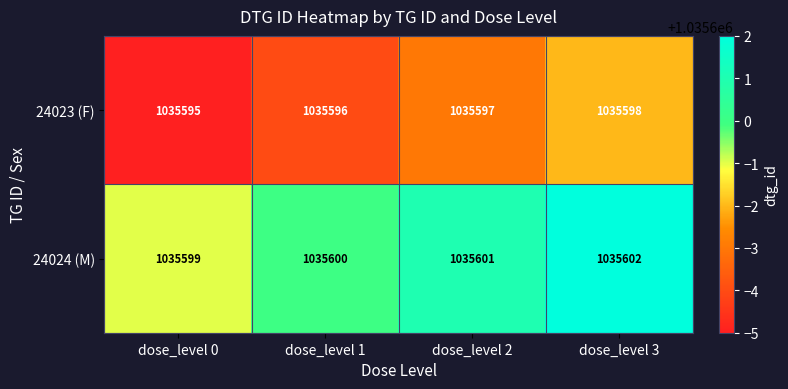

How many data points does each series have?

4